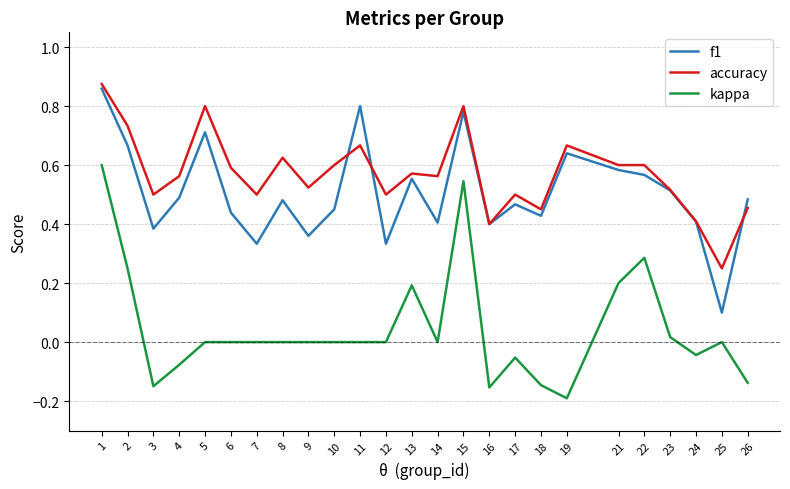

How many f1 values are between 0 and 1?

25